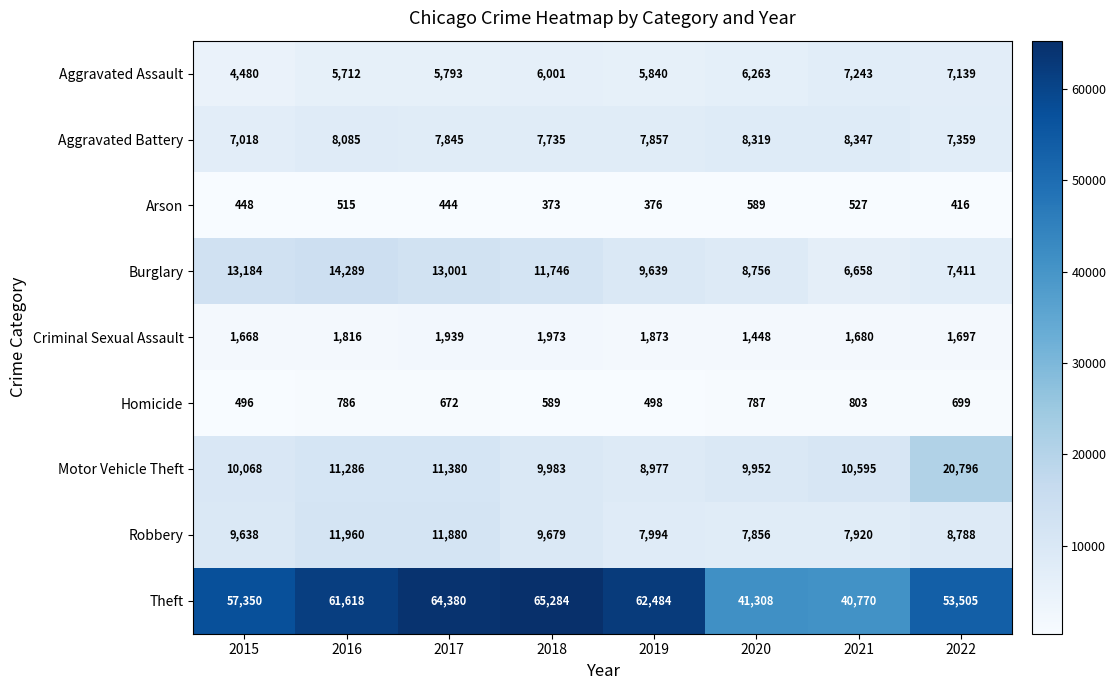

Rank the series by their maximum value, from highest to lowest.

Theft, Motor Vehicle Theft, Burglary, Robbery, Aggravated Battery, Aggravated Assault, Criminal Sexual Assault, Homicide, Arson